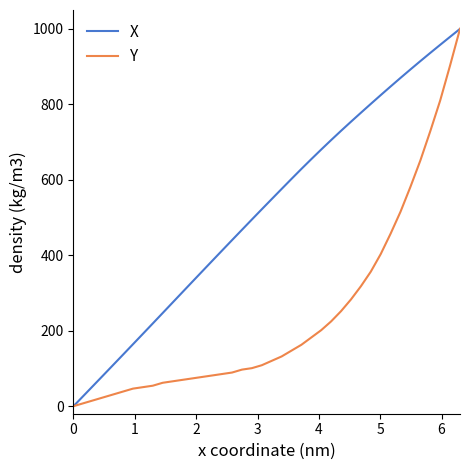

What is the difference between the second highest and minimum values in the Y series?

903.1